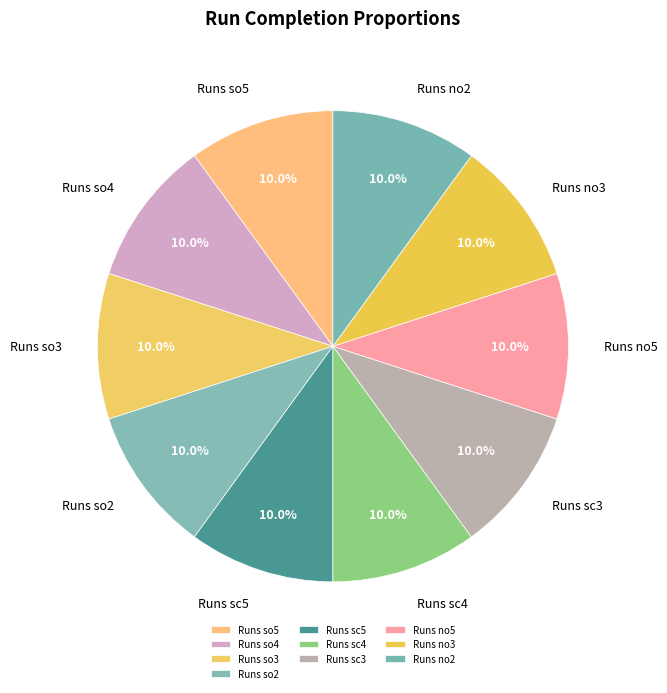

What is the total percentage of Runs so4 and Runs so5?

20.0%